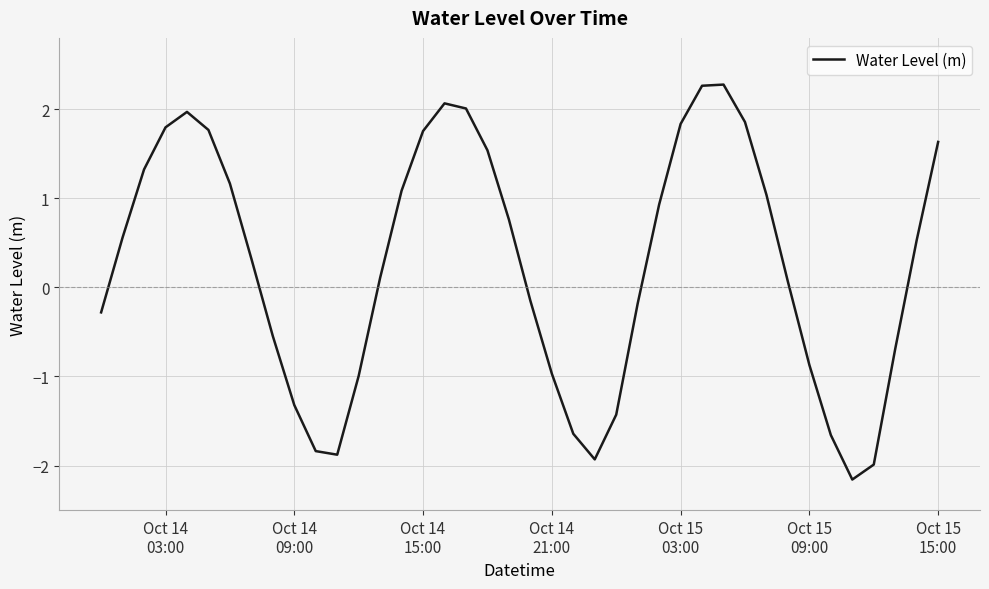

Does the chart have visible grid lines?

Yes